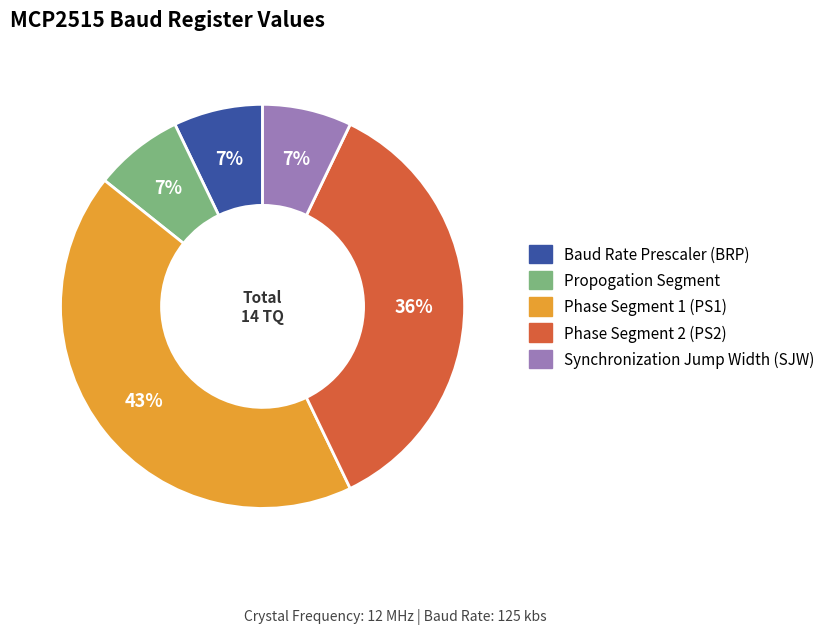

What is the largest slice in the pie chart?

Phase Segment 1 (PS1)